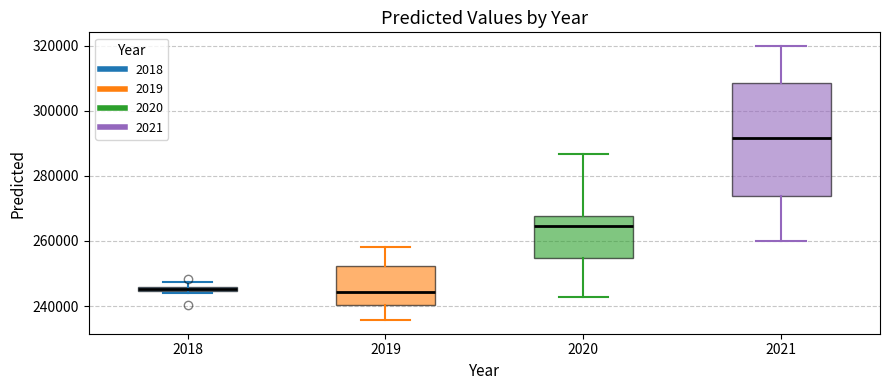

Comparing the boxes themselves (not the whiskers), which one is the tallest?

2021